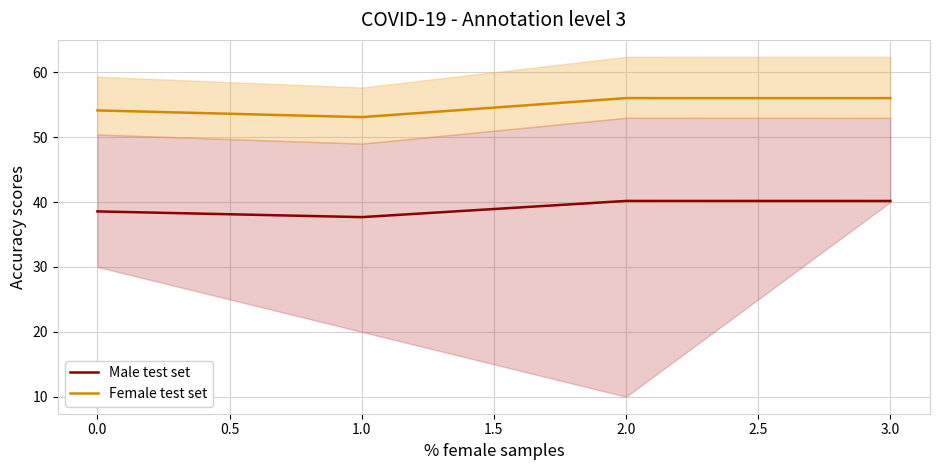

The value of Female test set at 2.0 is 30.5. True or false?

False